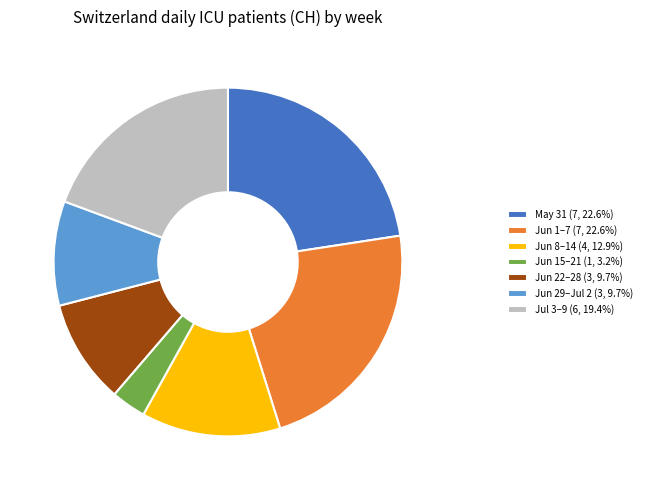

Approximately how many times larger is the value at Jun 22–28 (3, 9.7%) compared to Jul 3–9 (6, 19.4%)?

0.5